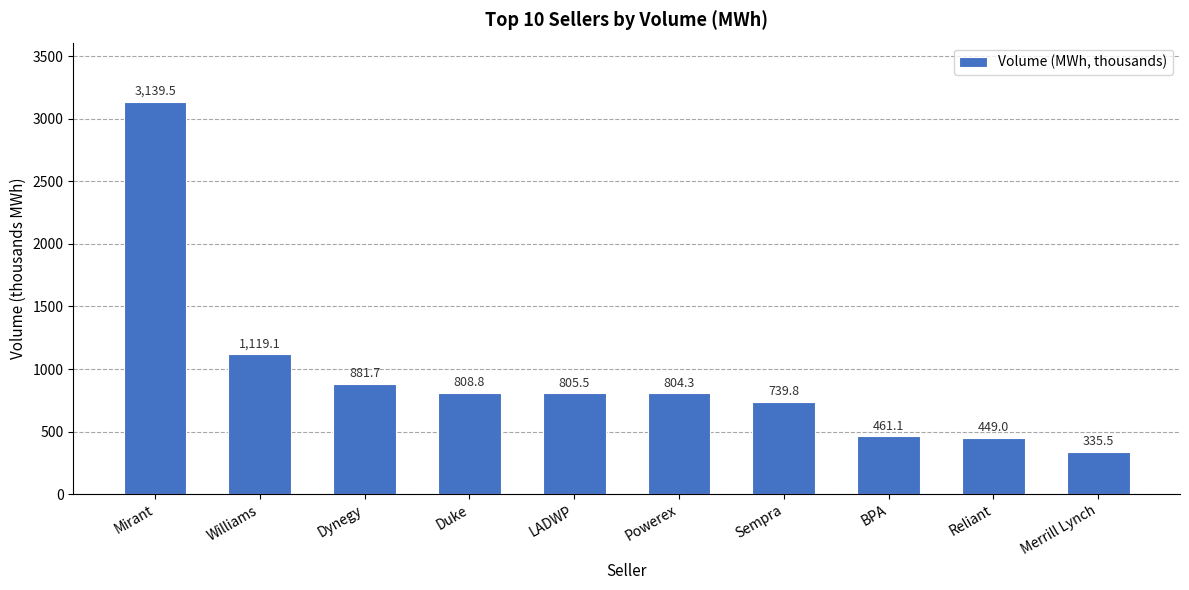

What is the average value?

954.4